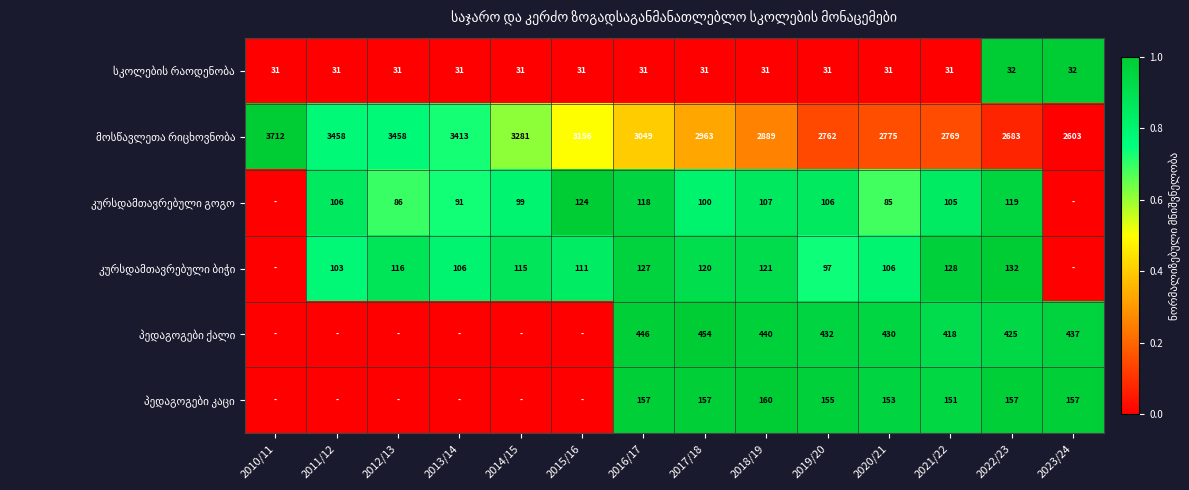

What is the total value across all series at 2020/21?

3580